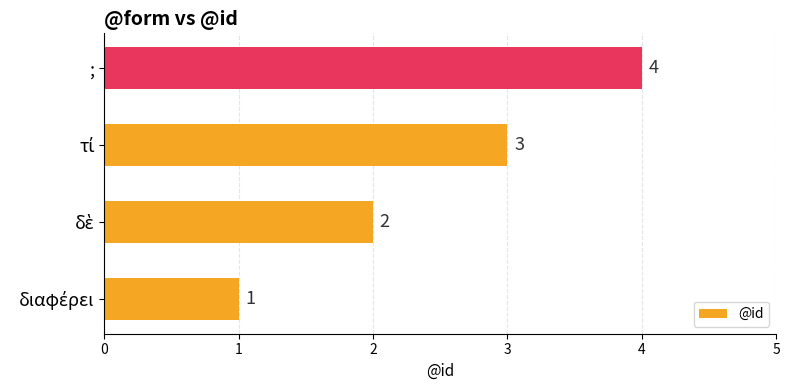

Reading left to right, extract all data points from this chart.

1	2	3	4